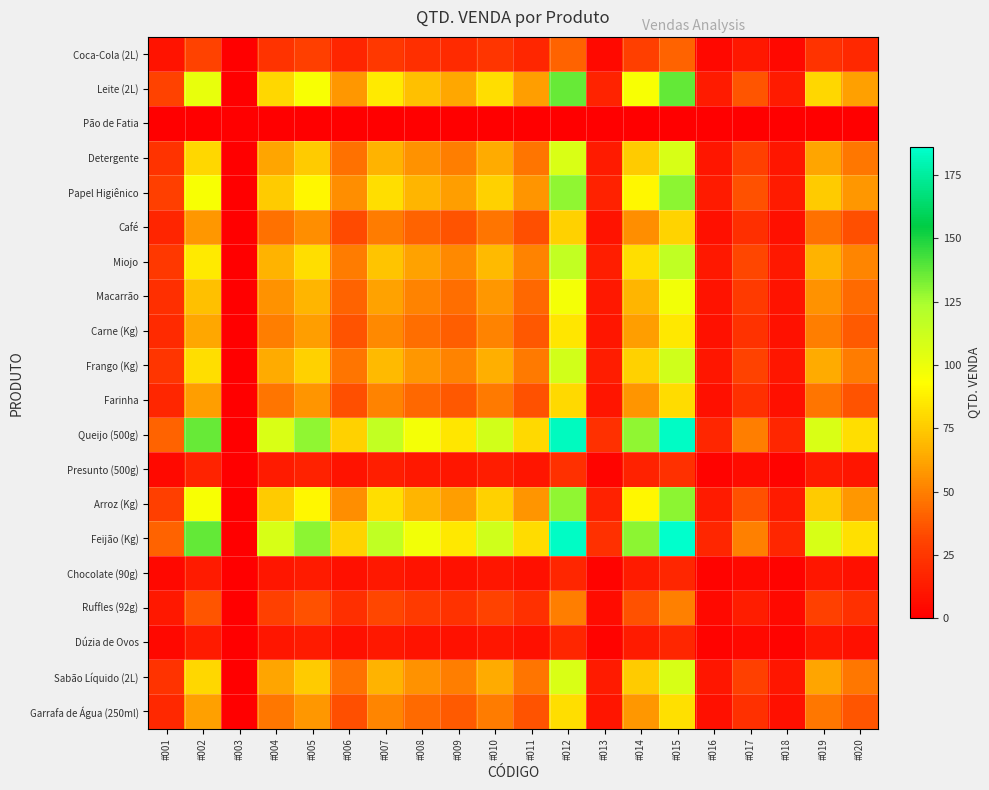

At which category does the chart reach its peak across all series?

#015